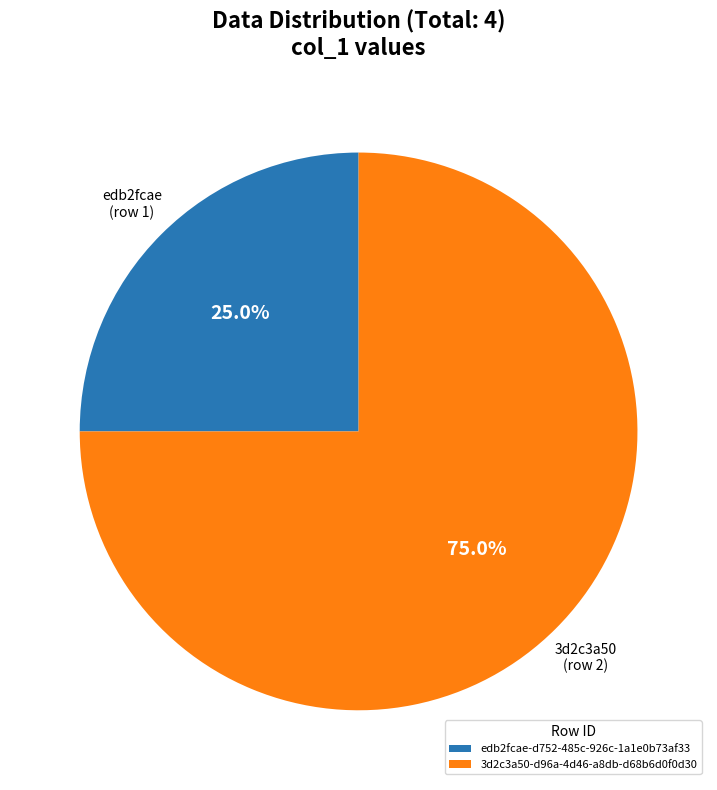

Which category has the smallest portion of the pie?

edb2fcae-d752-485c-926c-1a1e0b73af33